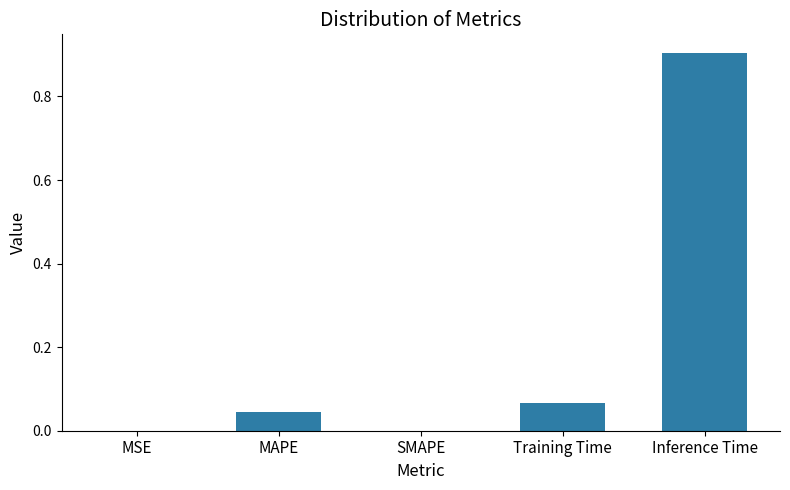

At which category does the chart reach its peak across all series?

Inference Time